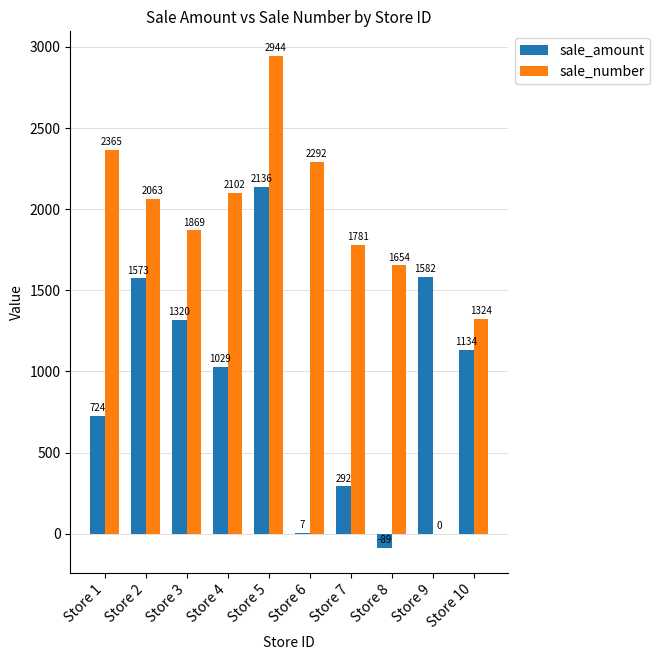

What is the difference between the sale_number values at Store 8 and Store 9?

1654